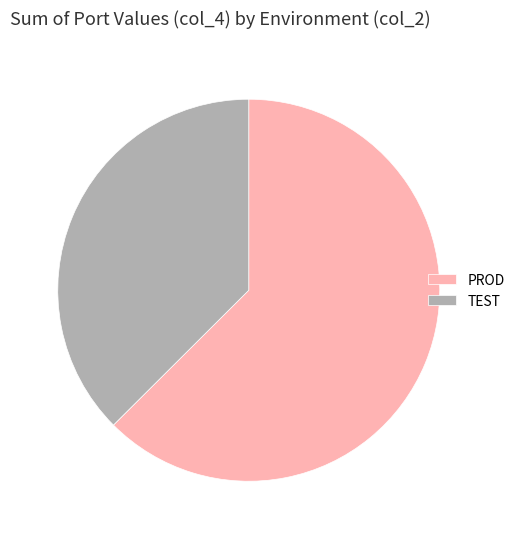

Which has a higher value, TEST or PROD?

PROD